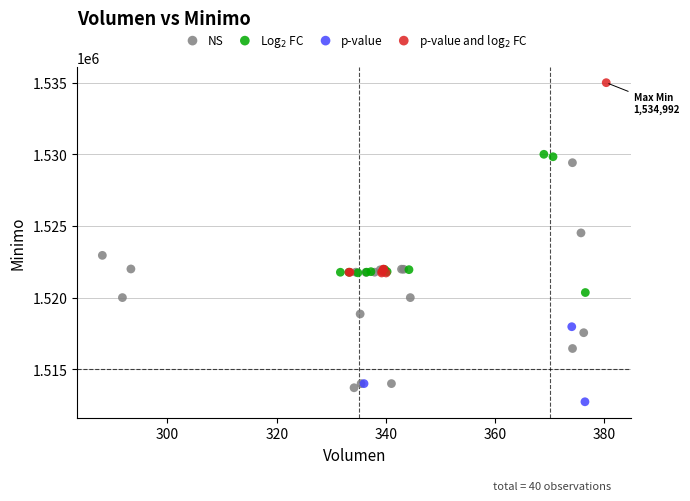

Which series has the largest Y range (max minus min)?

NS